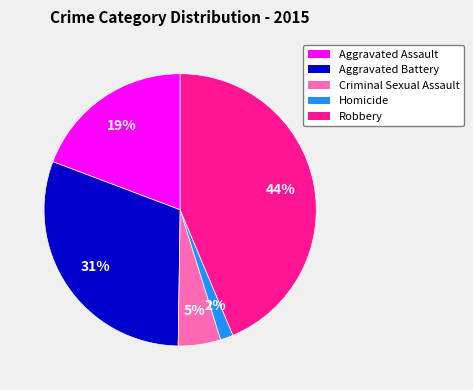

What is the smallest slice in the pie chart?

Homicide